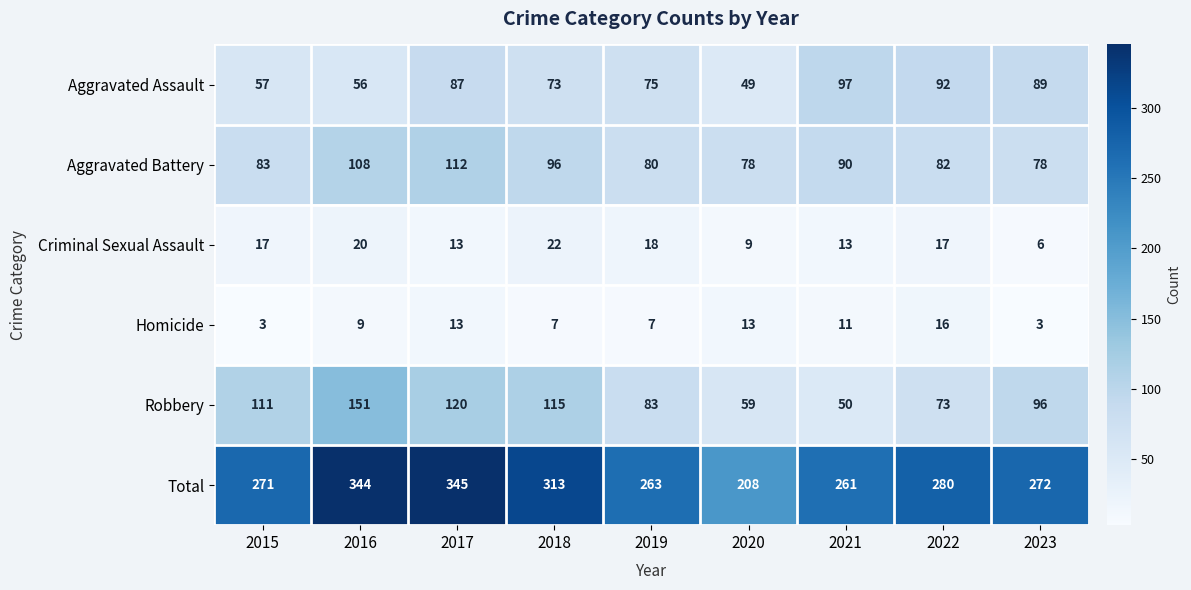

What is the minimum value shown in the chart?

3